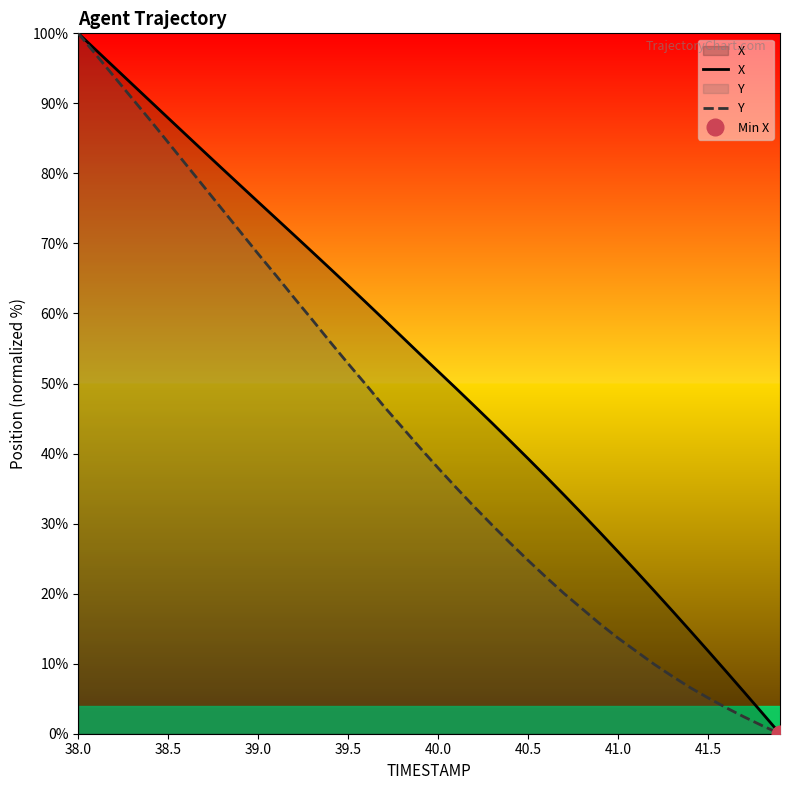

The Y series shows 25.1 at 39.0. True or false?

False